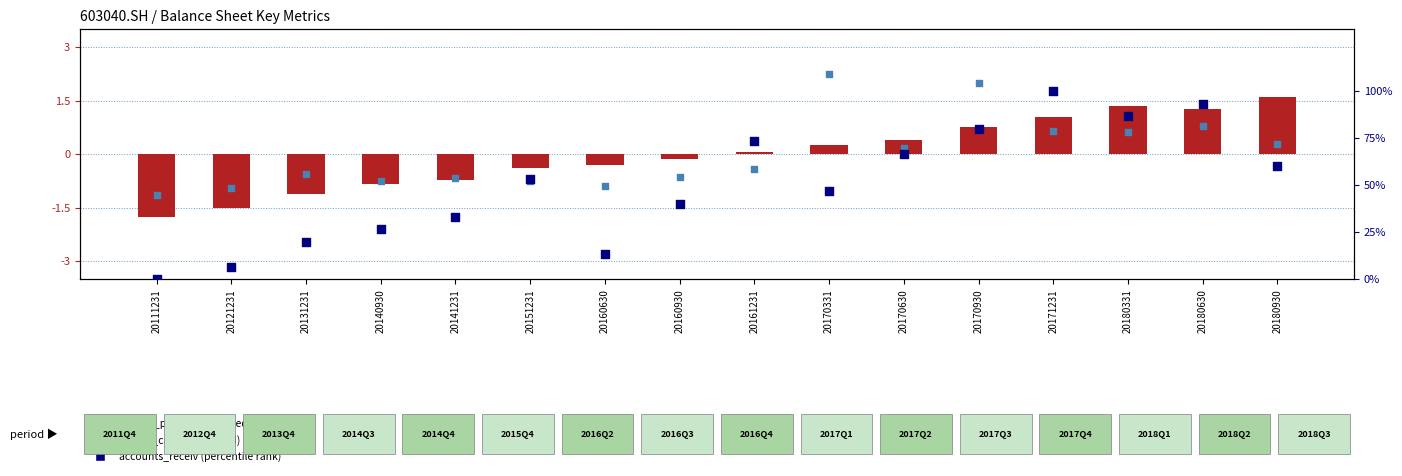

What are all the series names shown in the legend?

undistr_porfit (normalized), money_cap (normalized), accounts_receiv (percentile rank)